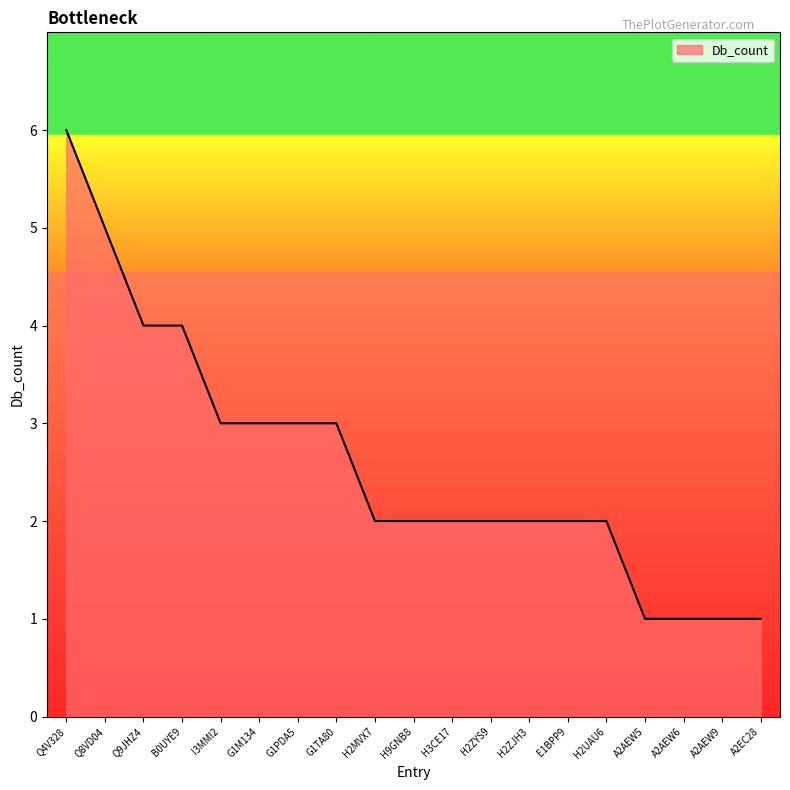

What is the difference between the maximum and minimum values?

5